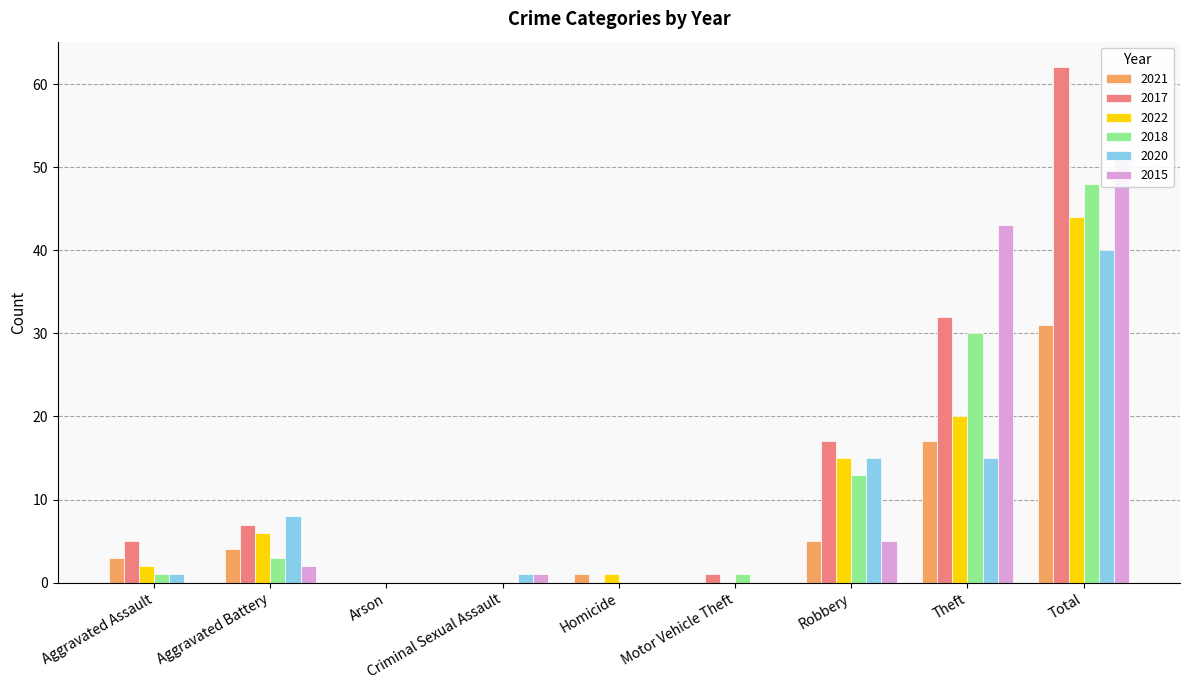

Reading left to right, list all the values displayed in this chart.

2021: 3	4	0	0	1	0	5	17	31
2017: 5	7	0	0	0	1	17	32	62
2022: 2	6	0	0	1	0	15	20	44
2018: 1	3	0	0	0	1	13	30	48
2020: 1	8	0	1	0	0	15	15	40
2015: 0	2	0	1	0	0	5	43	51